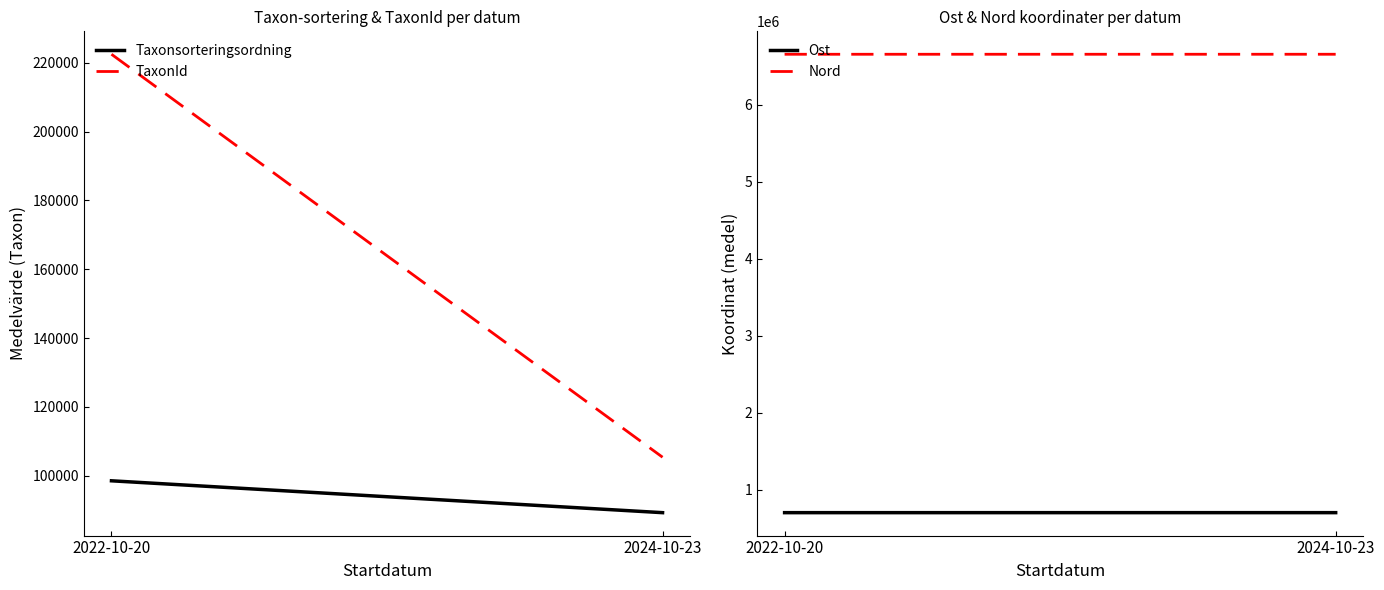

Which series has the largest range (max minus min)?

TaxonId